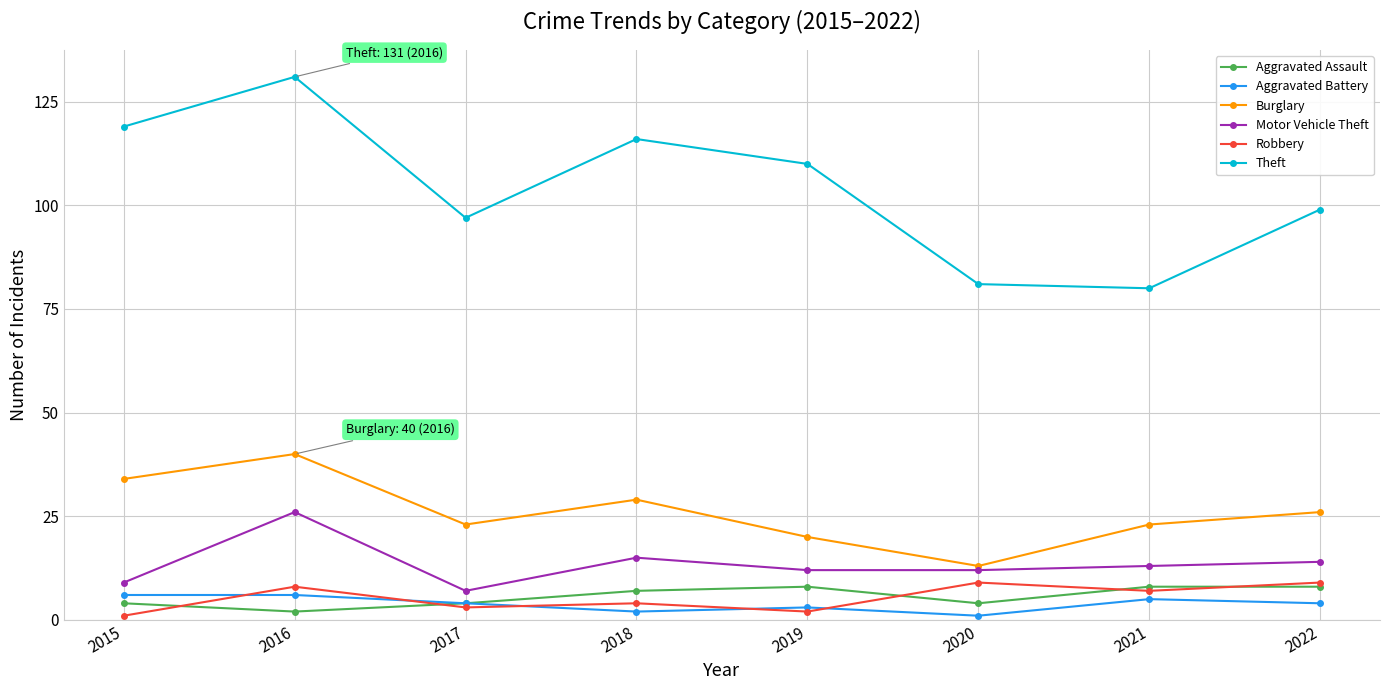

Which series has the widest spread of values?

Theft